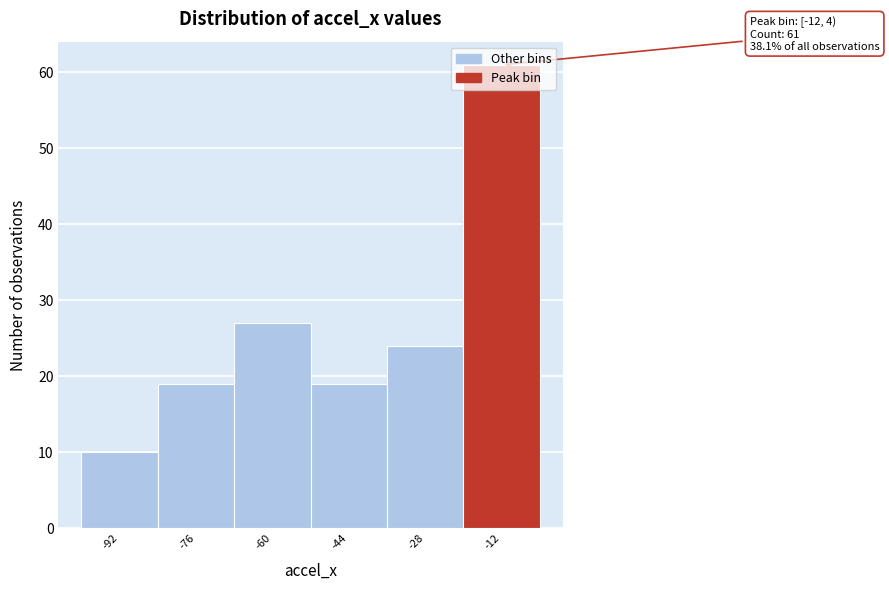

Approximately how many times larger is the value at -12 compared to -60?

2.3